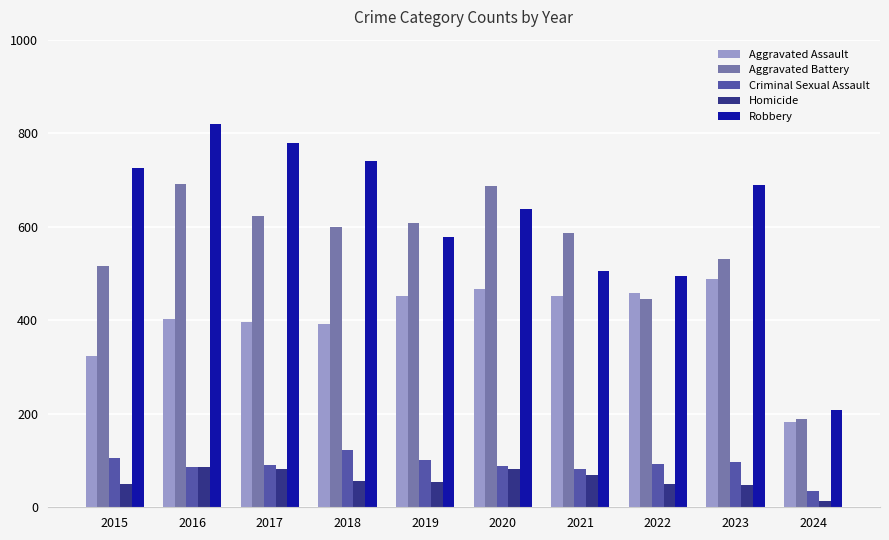

At which label does Aggravated Assault reach its minimum?

2024